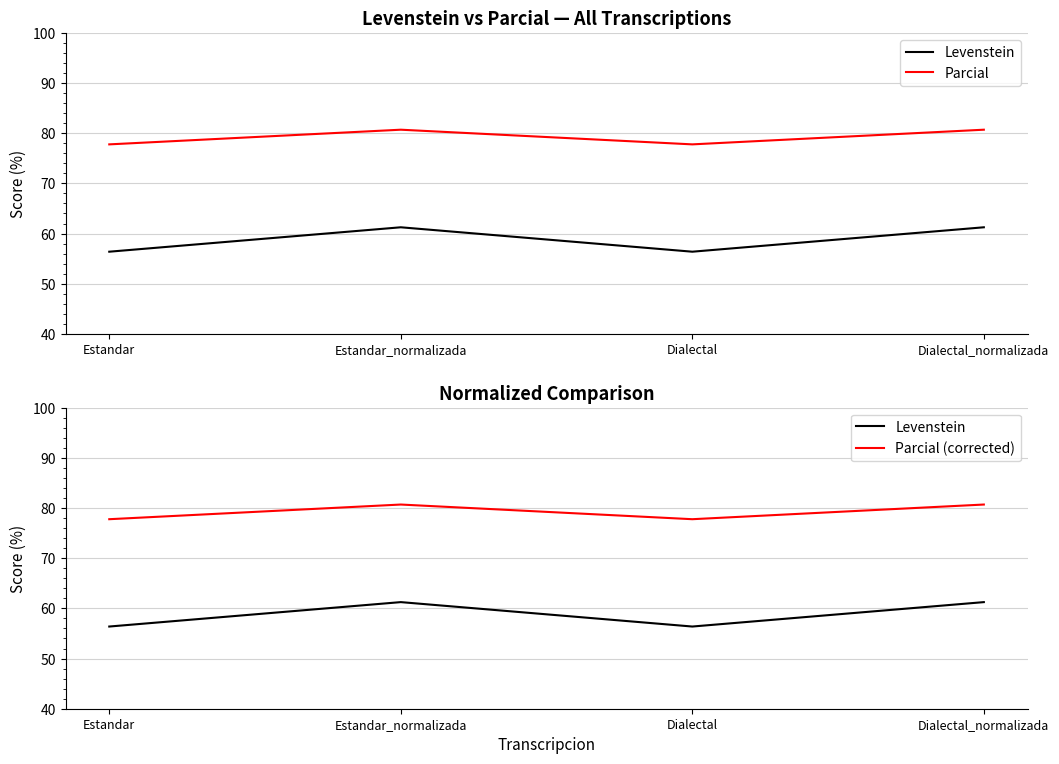

Where is the first local minimum for Levenstein?

Dialectal